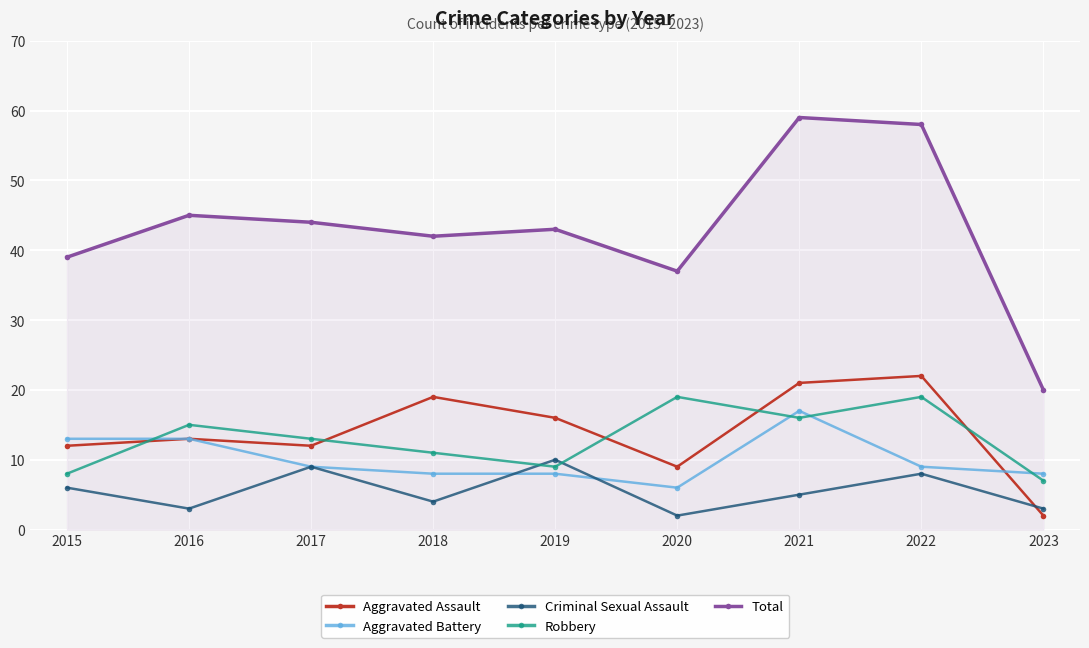

What is the total value across all series at 2015?

78